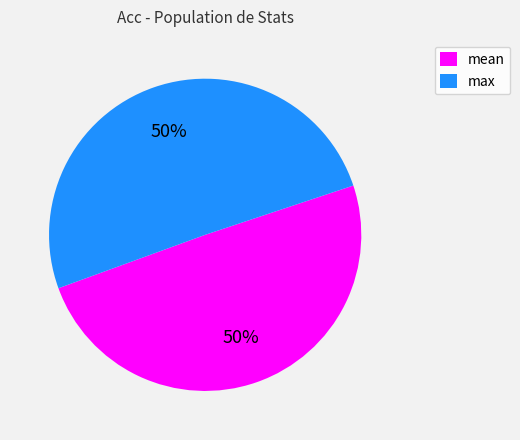

Combined, do mean and max account for over 50%?

Yes